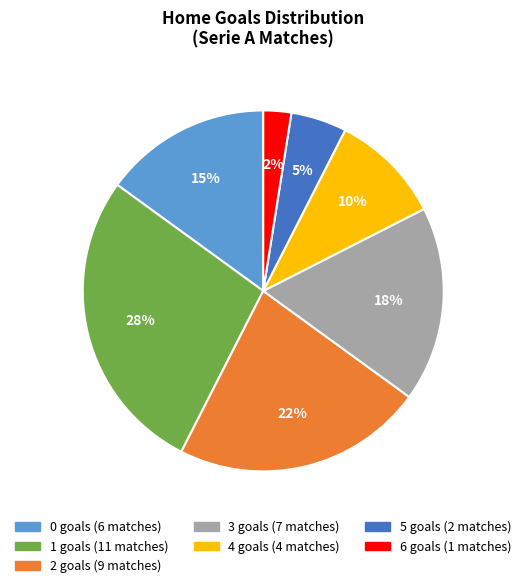

True or false: 3 accounts for 17% of the total.

True